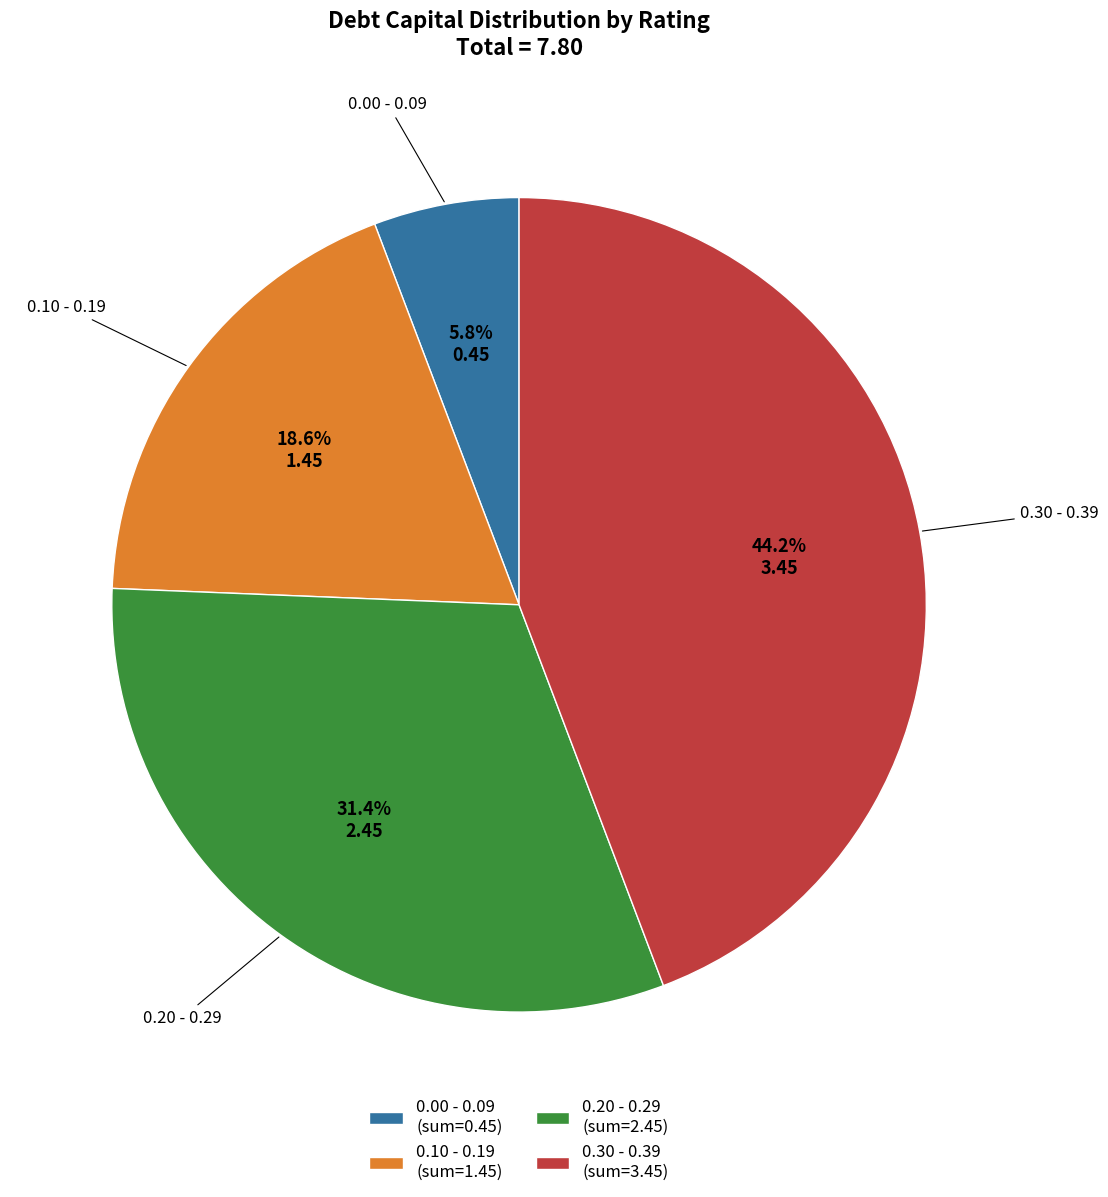

To the nearest percent, what is the average slice percentage?

25%